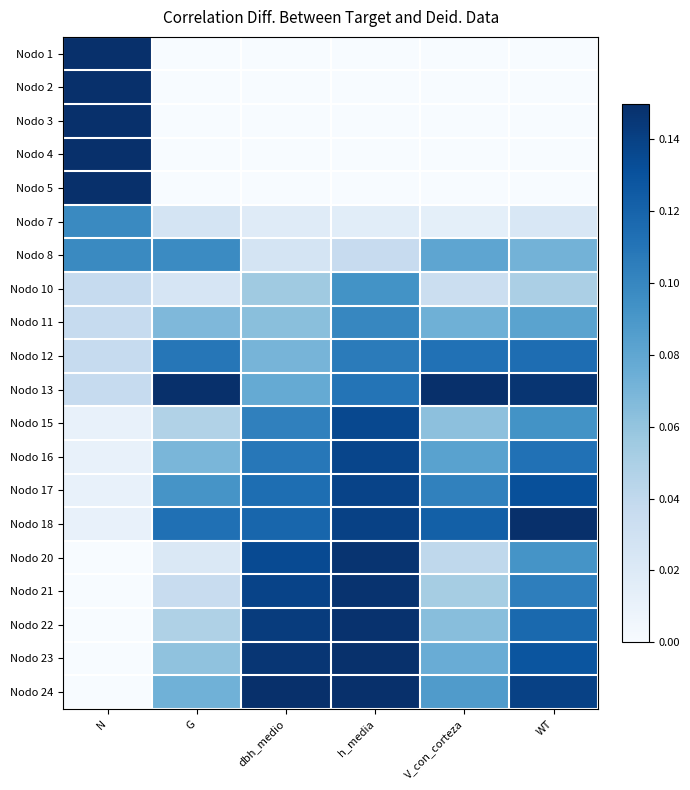

What is the total value across all series at h_media?

1.8